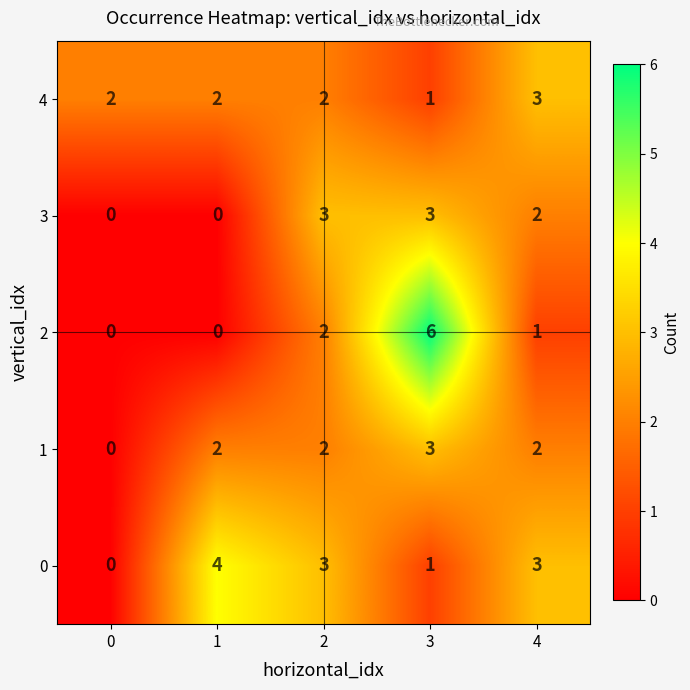

Reading left to right, transcribe all the data shown in this chart.

4: 0=2	1=2	2=2	3=1	4=3
3: 0=0	1=0	2=3	3=3	4=2
2: 0=0	1=0	2=2	3=6	4=1
1: 0=0	1=2	2=2	3=3	4=2
0: 0=0	1=4	2=3	3=1	4=3